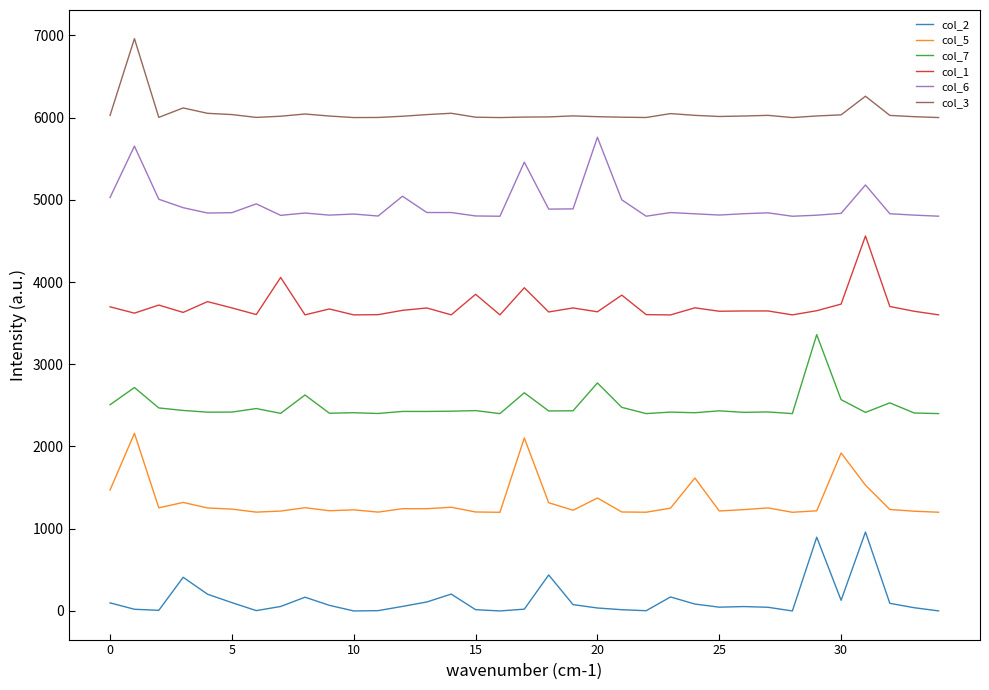

How many lines are shown in the chart?

6